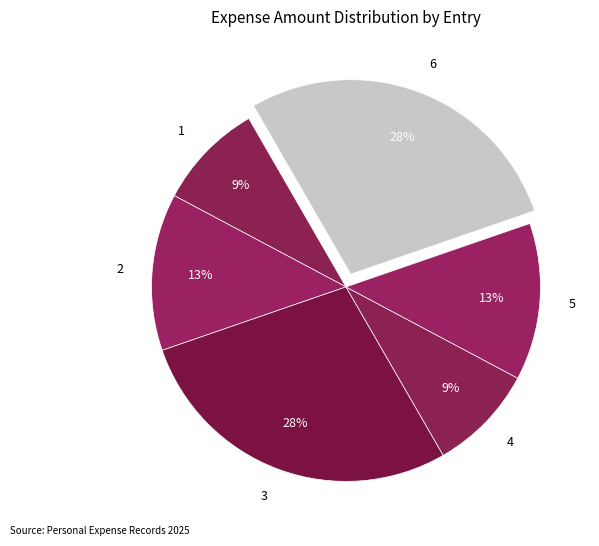

Combined, do 1 and 2 account for over 50%?

No